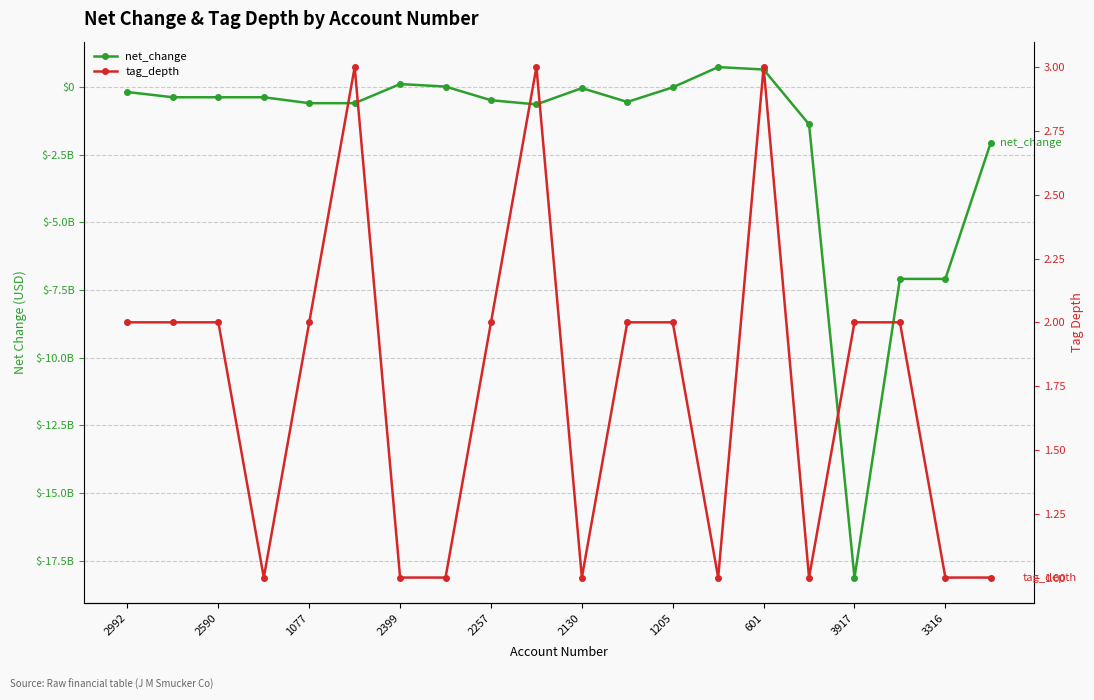

Which series has the largest range (max minus min)?

net_change